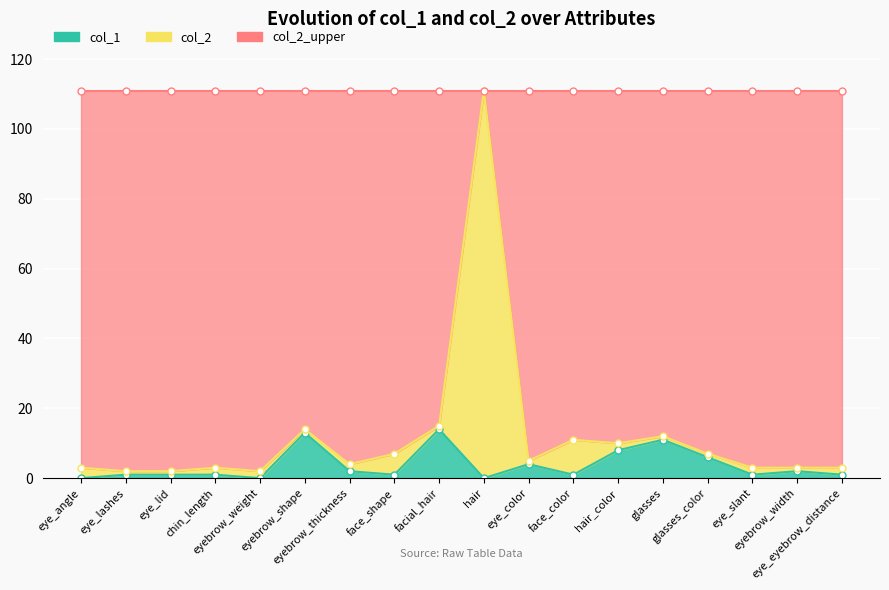

How many interior local peaks does the col_1 series have?

5